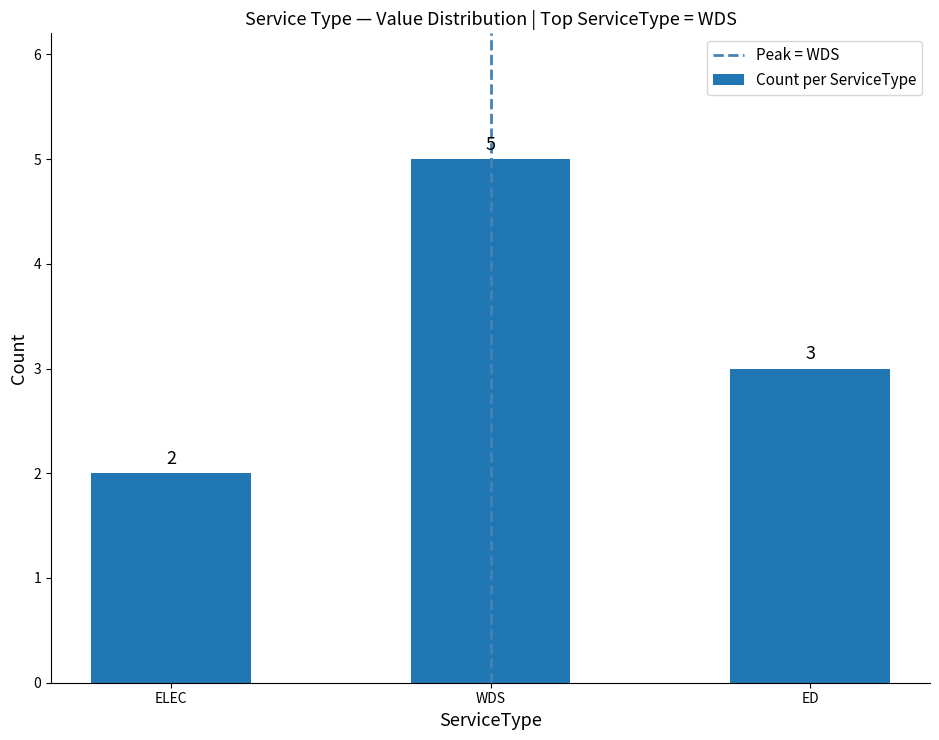

Where is the data nearest to the value 3?

ED